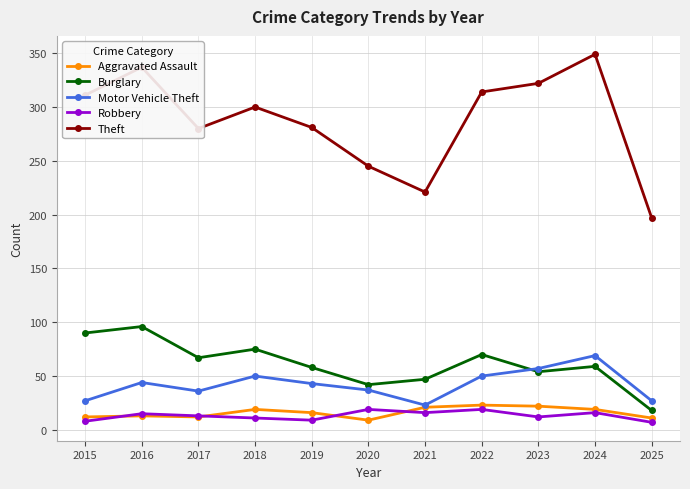

True or false: Robbery has a value of 16 at 2021.

True